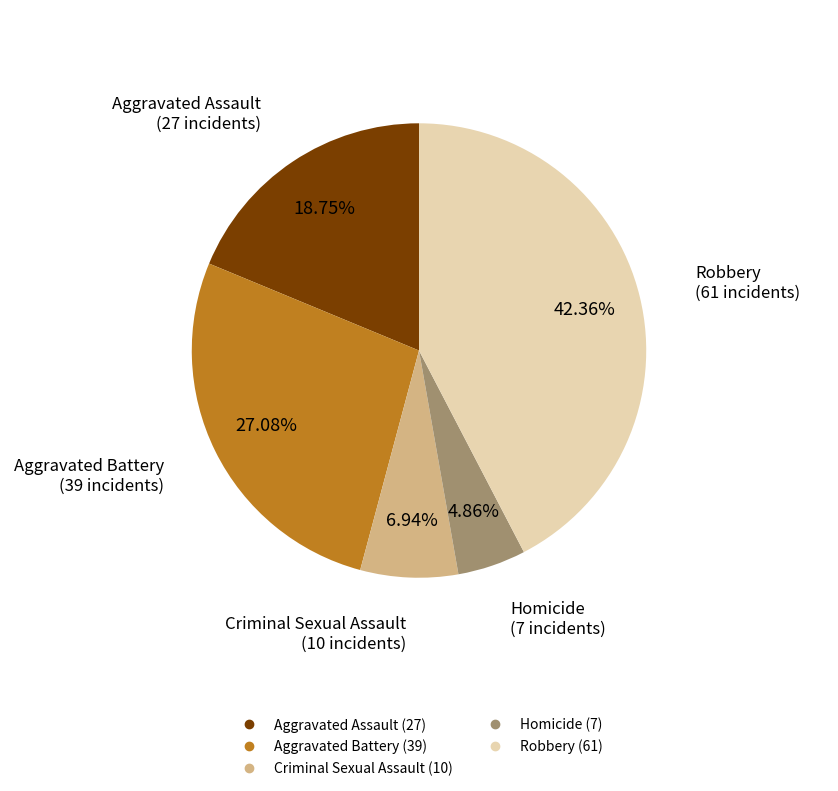

What percentage is the Homicide slice, to the nearest percent?

5%